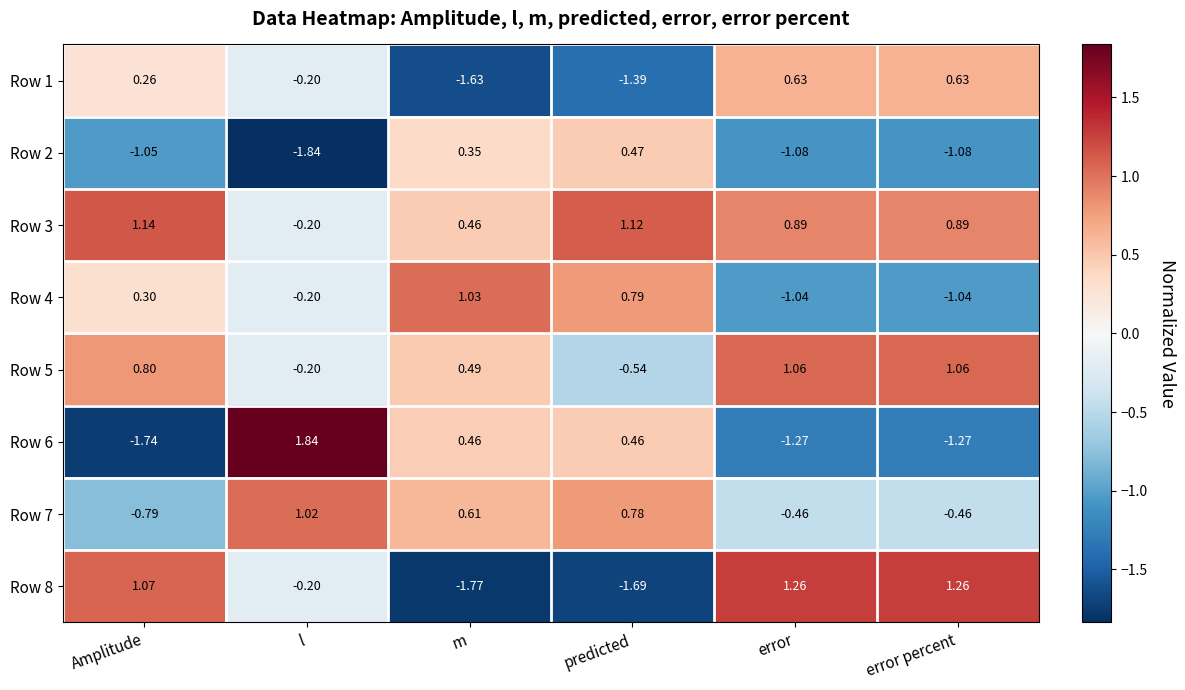

At which label does Row 7 first exceed 0?

l